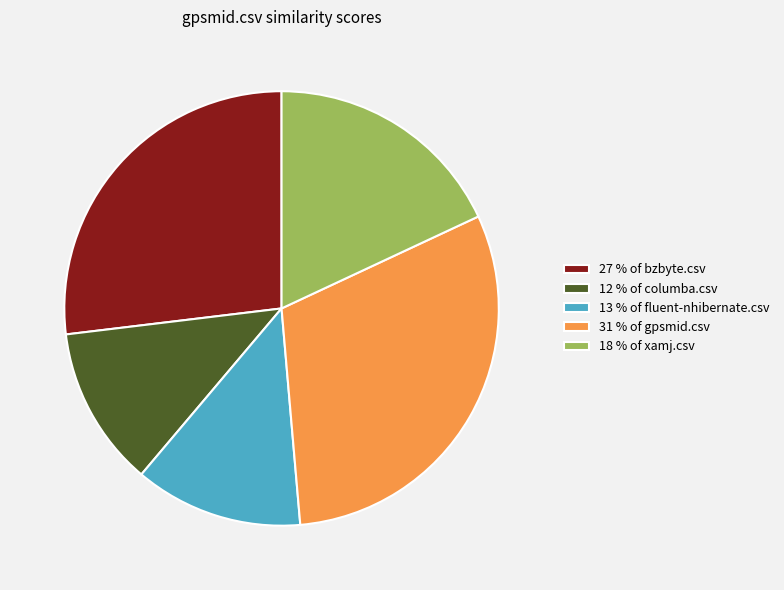

Which slice is the largest?

31 % of gpsmid.csv